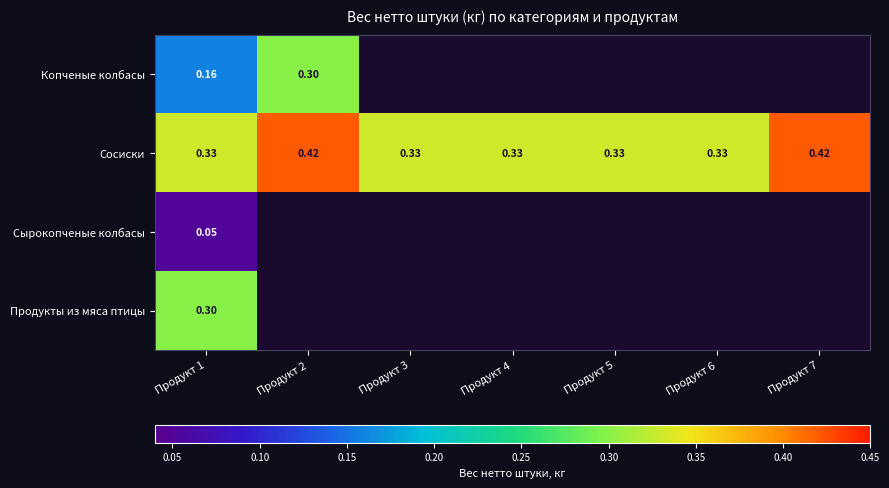

Is the value of Сырокопченые колбасы at Продукт 1 greater than the value of Копченые колбасы at Продукт 2?

No